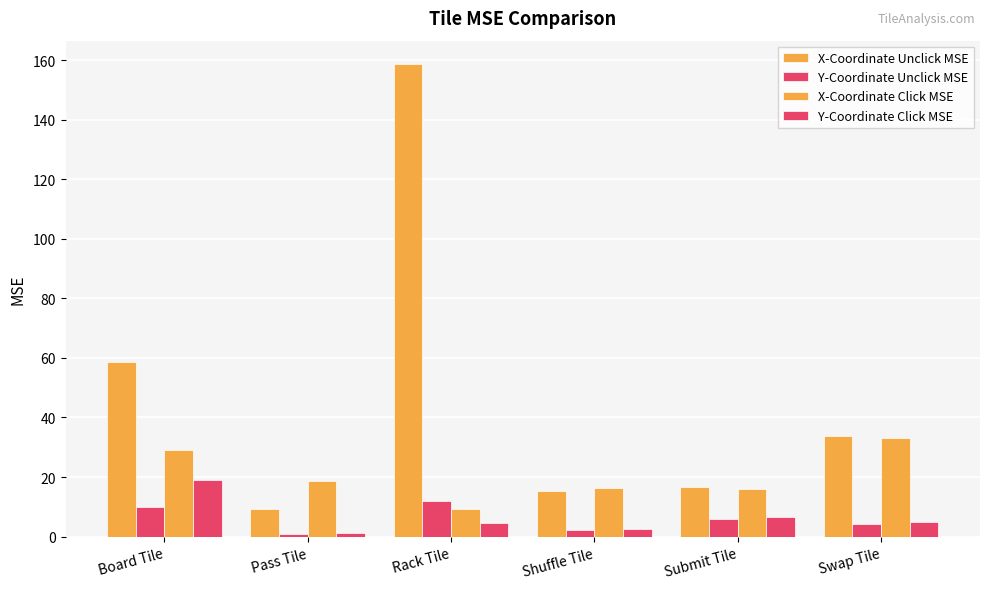

What is the difference between the maximum and minimum values in the Y-Coordinate Click MSE series?

17.9